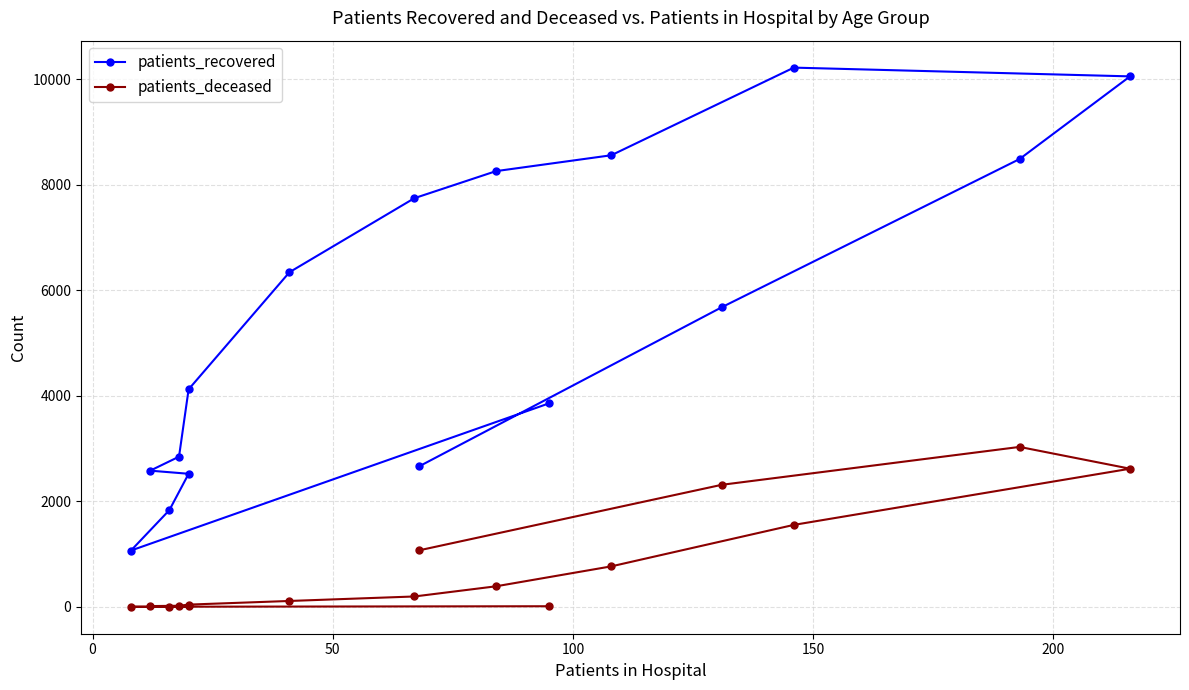

Is it true that patients_deceased equals 19 at 250?

False